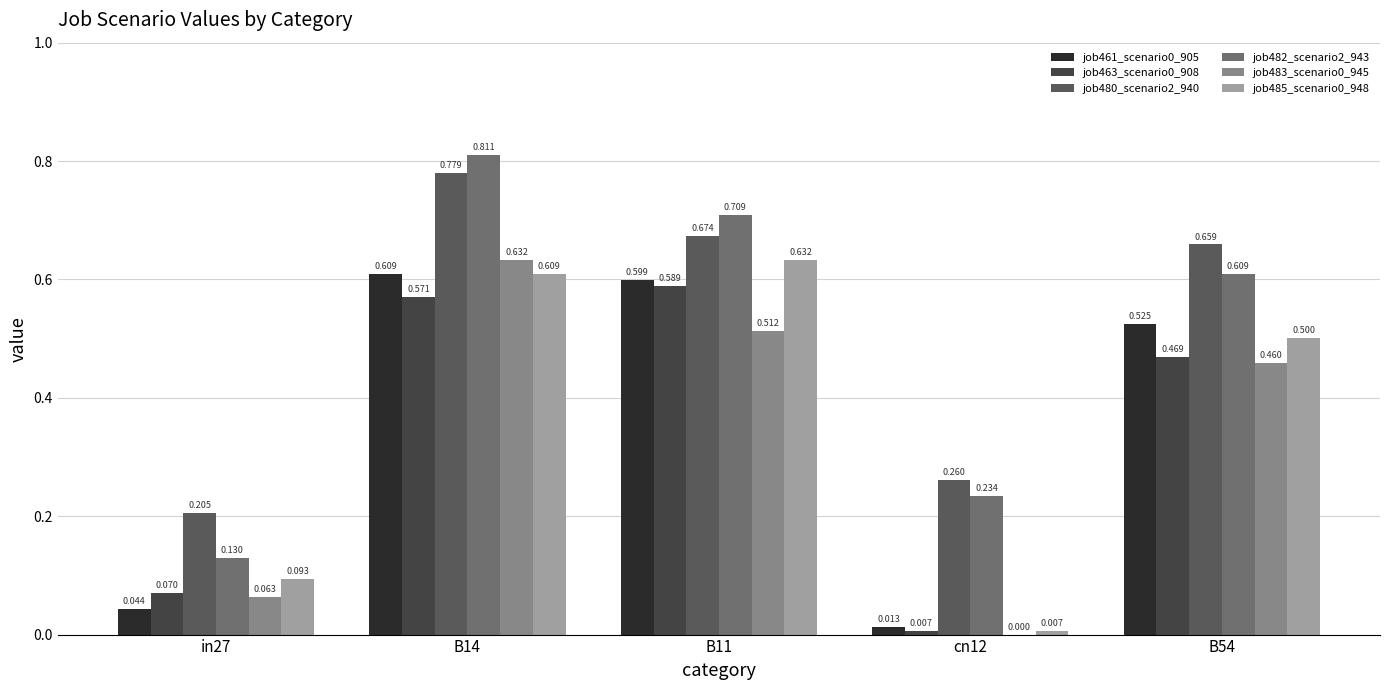

What is the difference between the second highest and minimum values in the job461_scenario0_905 series?

0.6